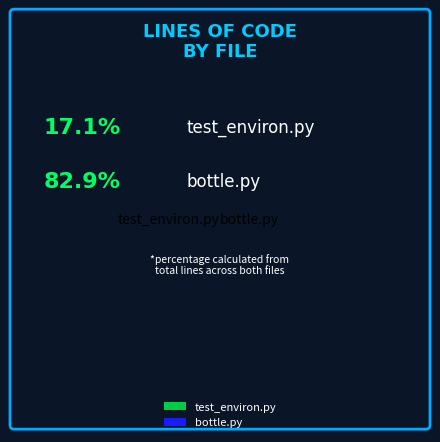

Which slice represents more than half of the pie?

bottle.py